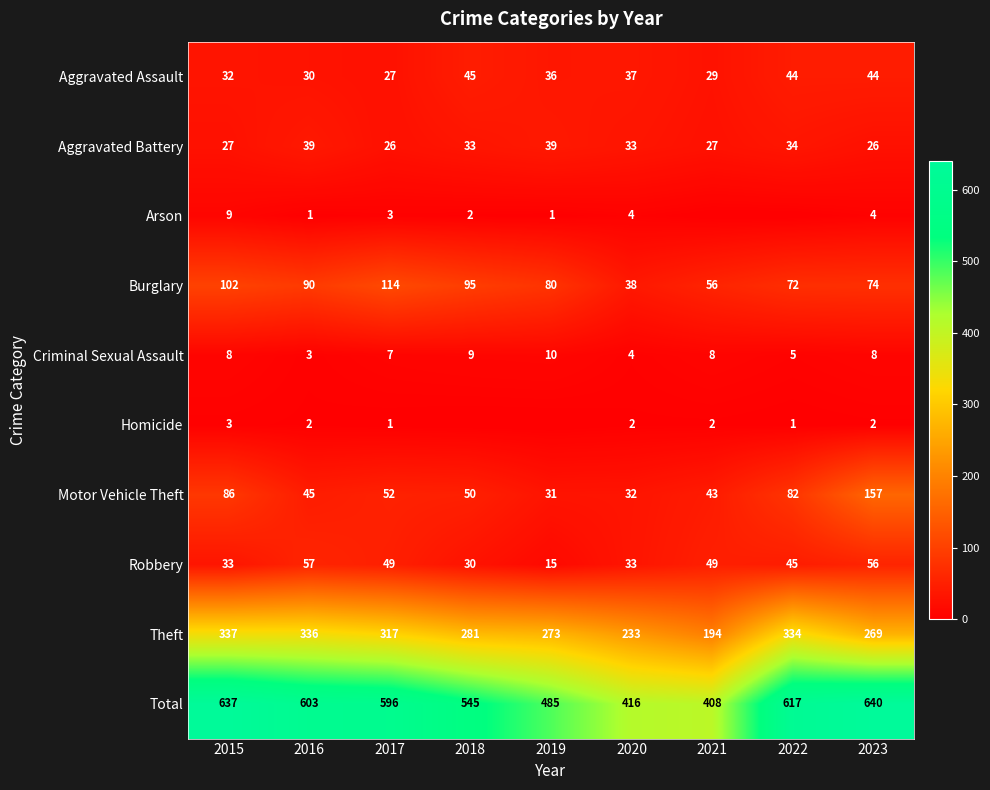

Is it true that Homicide equals 0 at 2019?

True